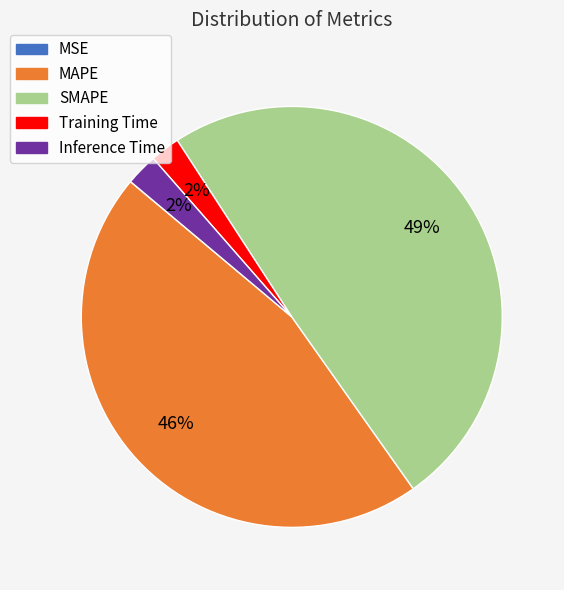

Which has a higher value, Training Time or MAPE?

MAPE